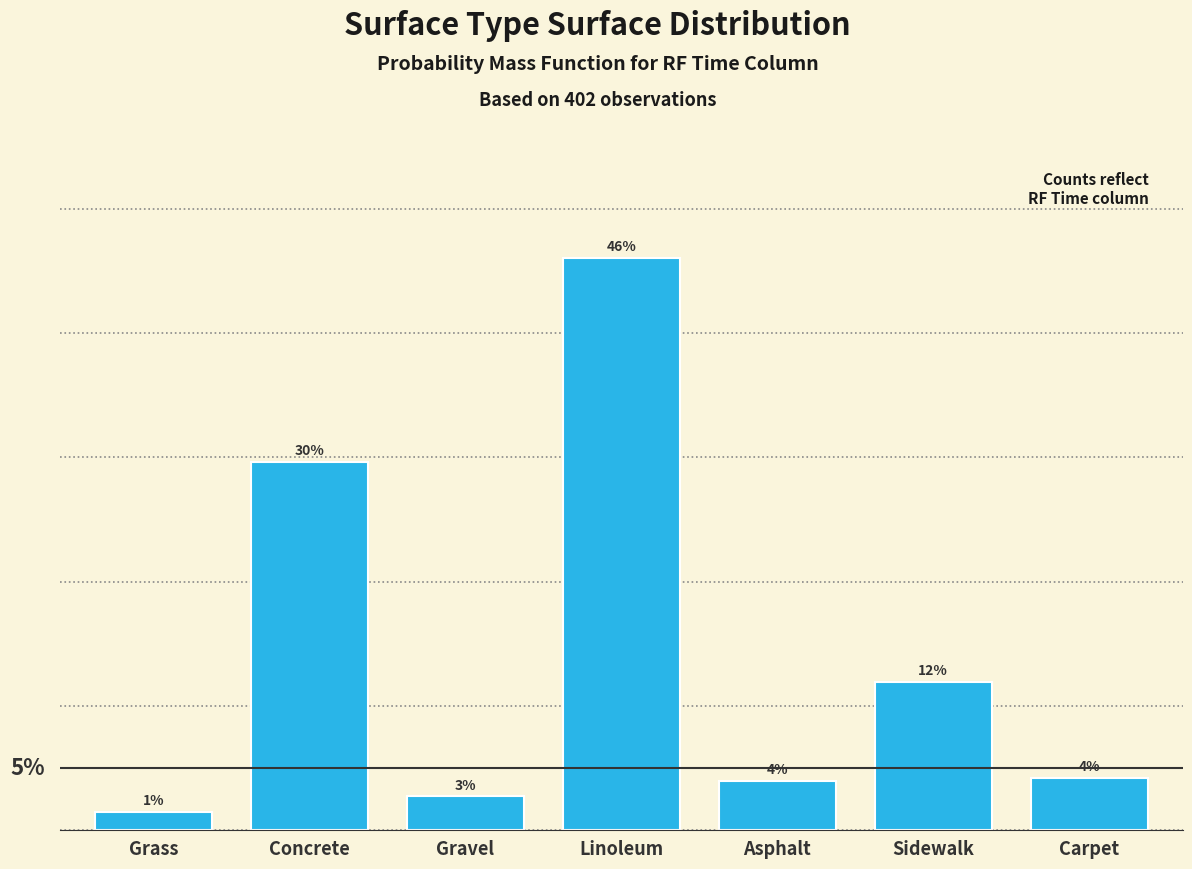

At which label does the data first exceed 4?

Concrete